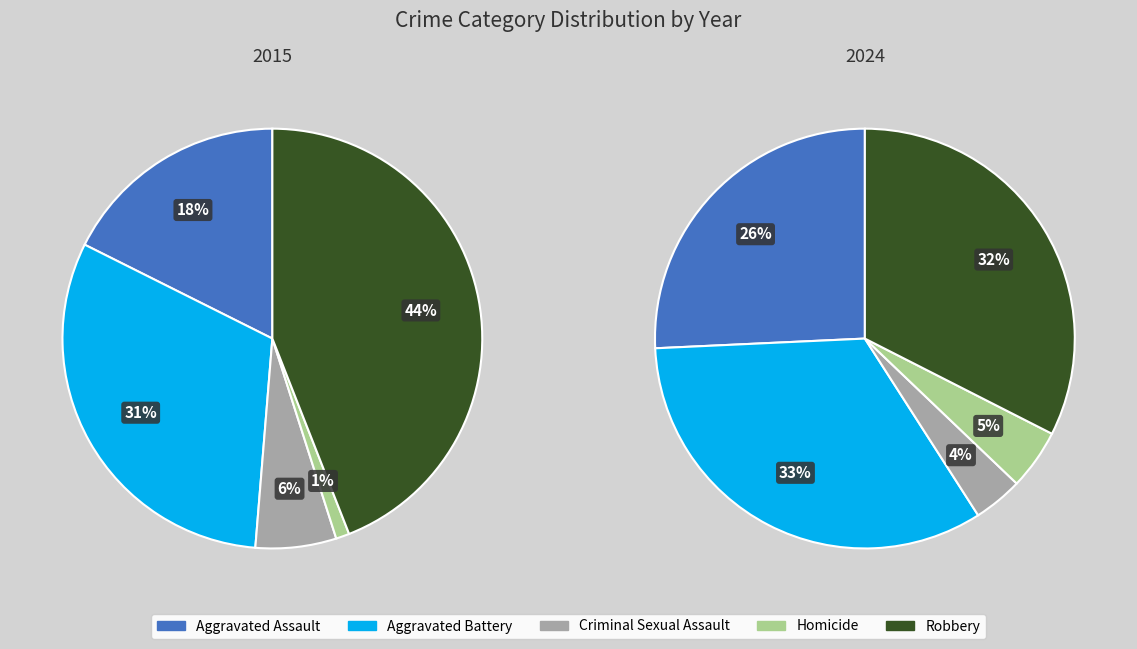

To the nearest percent, what percentage of the pie is Criminal Sexual Assault?

6%